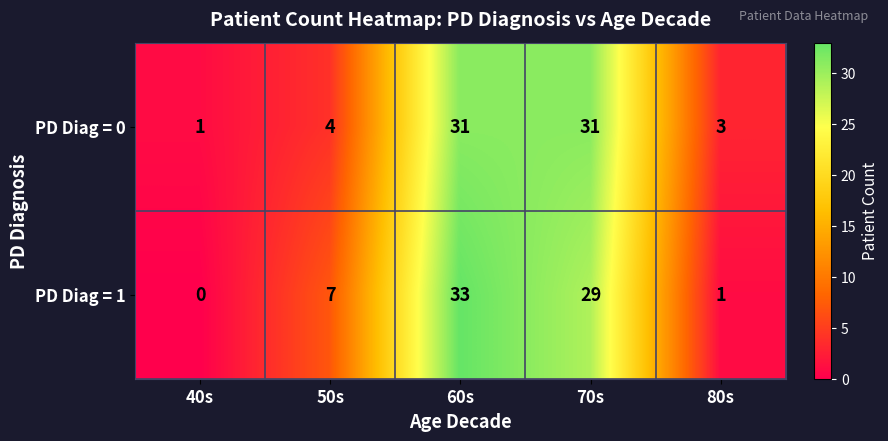

Is the value of PD Diag = 0 at 60s greater than the value of PD Diag = 1 at 50s?

Yes